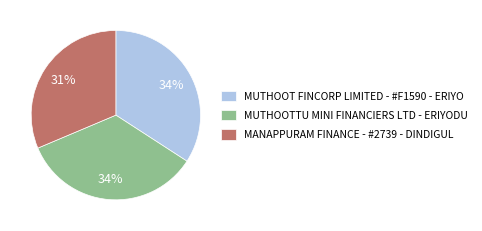

Which slice is the smallest?

MANAPPURAM FINANCE - #2739 - DINDIGUL